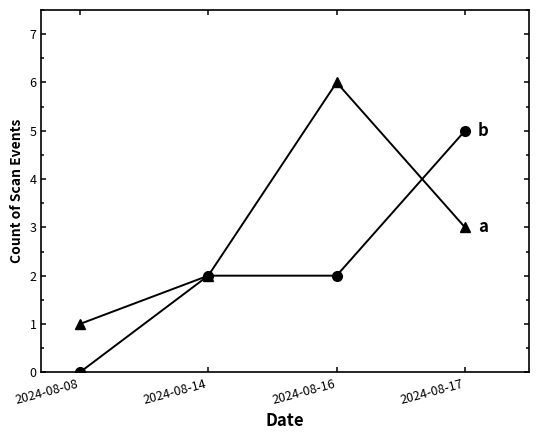

Is this an area chart (filled region under the line)?

No